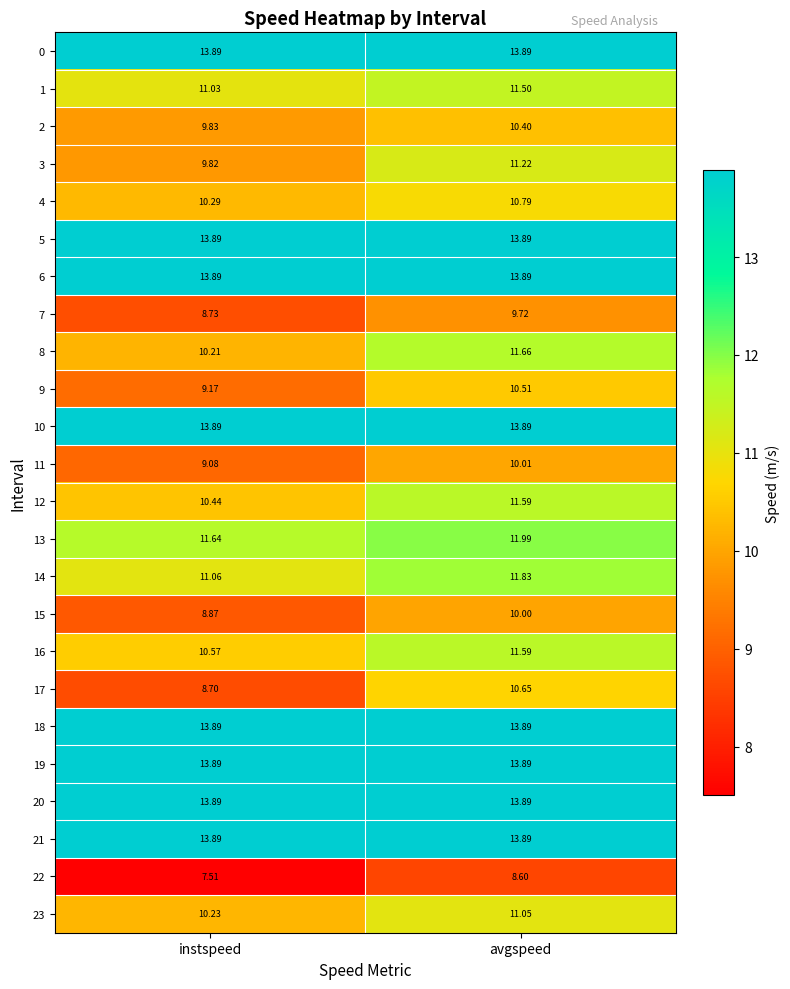

Is the value of 17 at instspeed greater than the value of 8 at avgspeed?

No